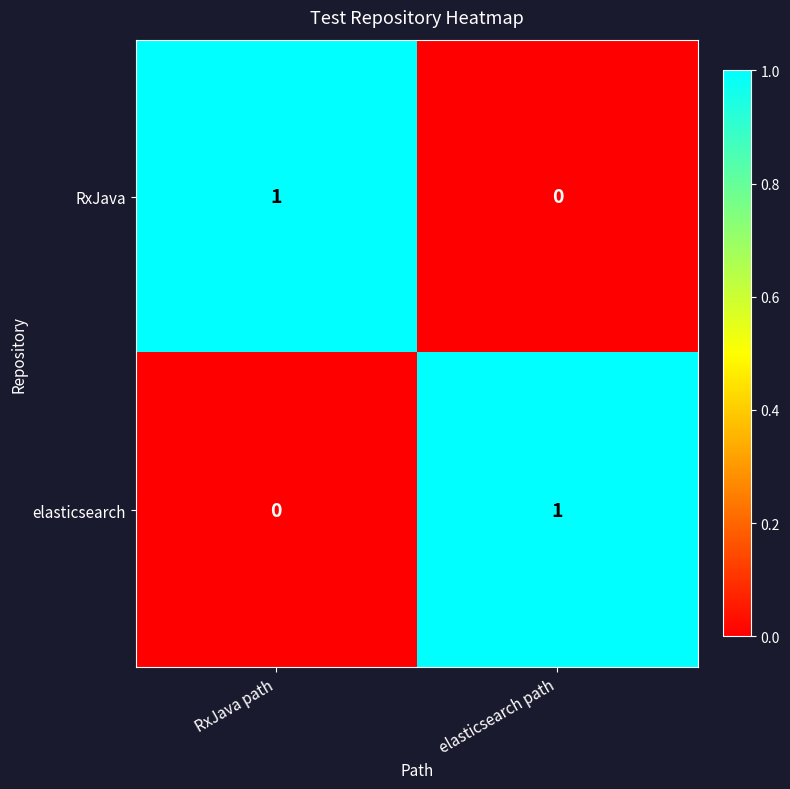

What is the total value across all series at elasticsearch path?

1